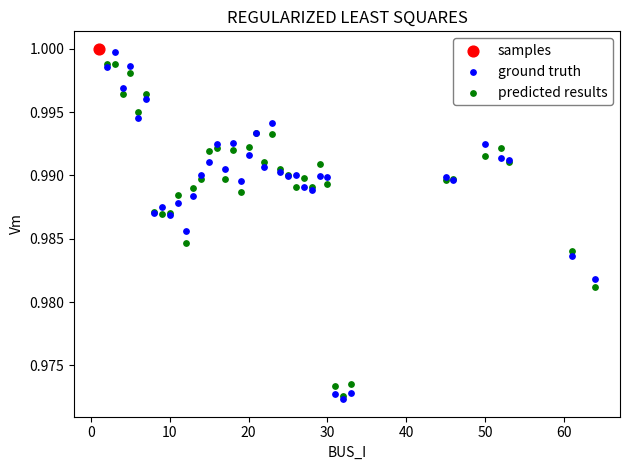

What are all the series names shown in the legend?

samples, ground truth, predicted results